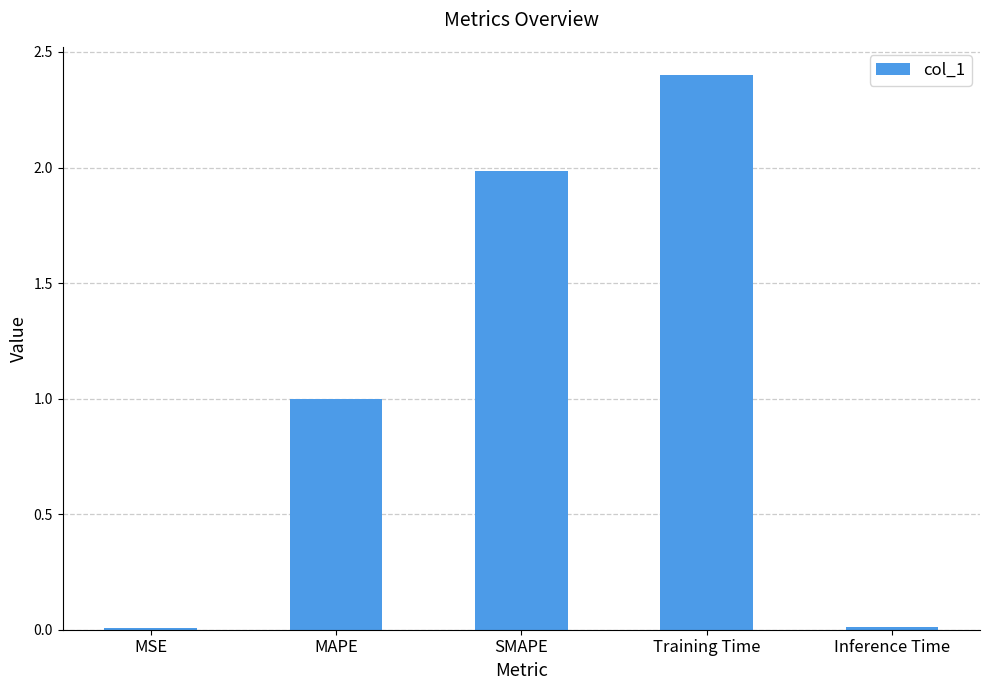

What is the greatest value displayed?

2.4